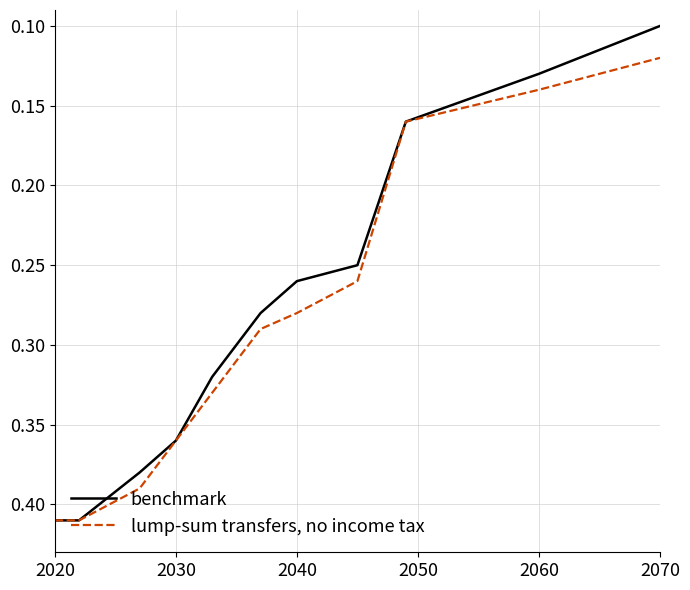

Rank the series by their average value, from lowest to highest.

benchmark, lump-sum transfers, no income tax